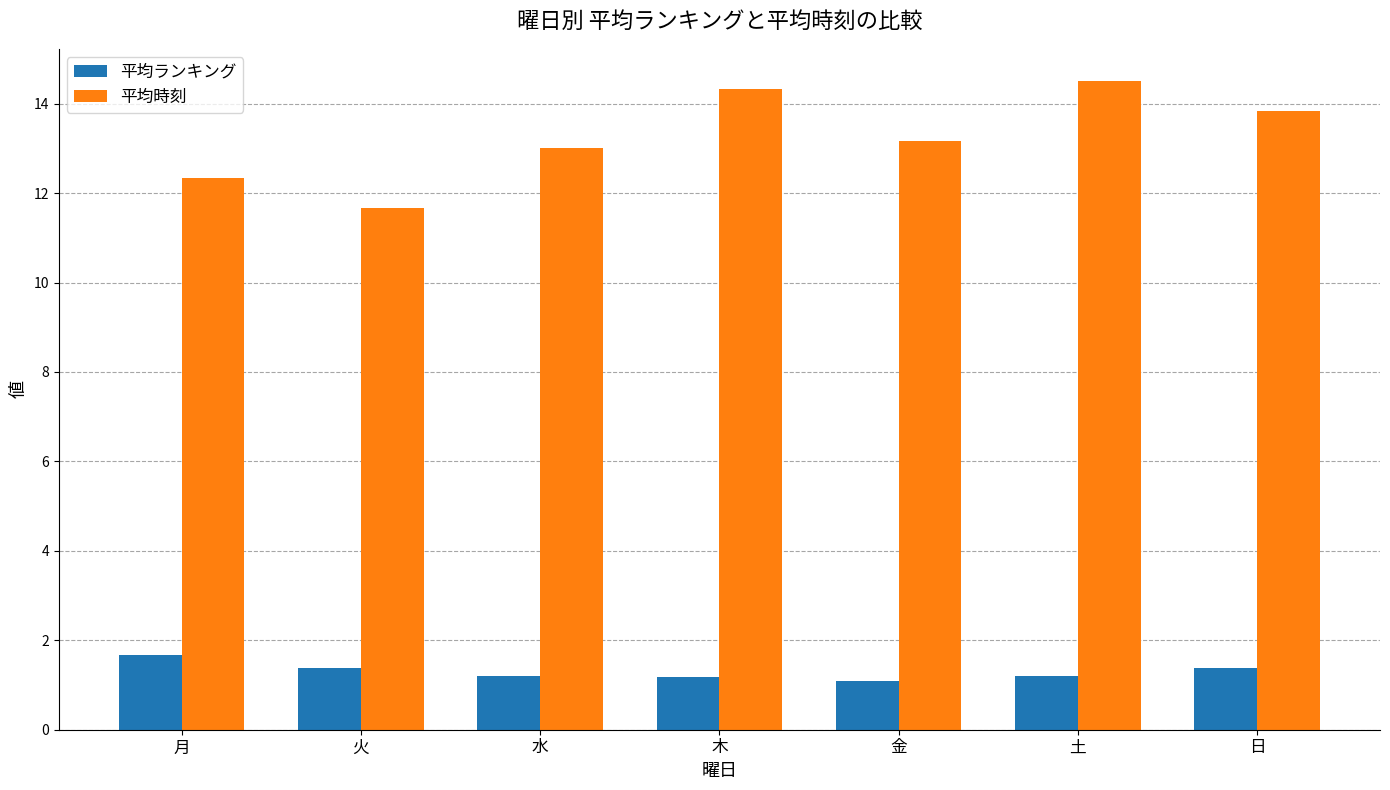

Reading left to right, list all the values displayed in this chart.

平均ランキング: 1.7	1.4	1.2	1.2	1.1	1.2	1.4
平均時刻: 12.3	11.7	13.0	14.3	13.2	14.5	13.8